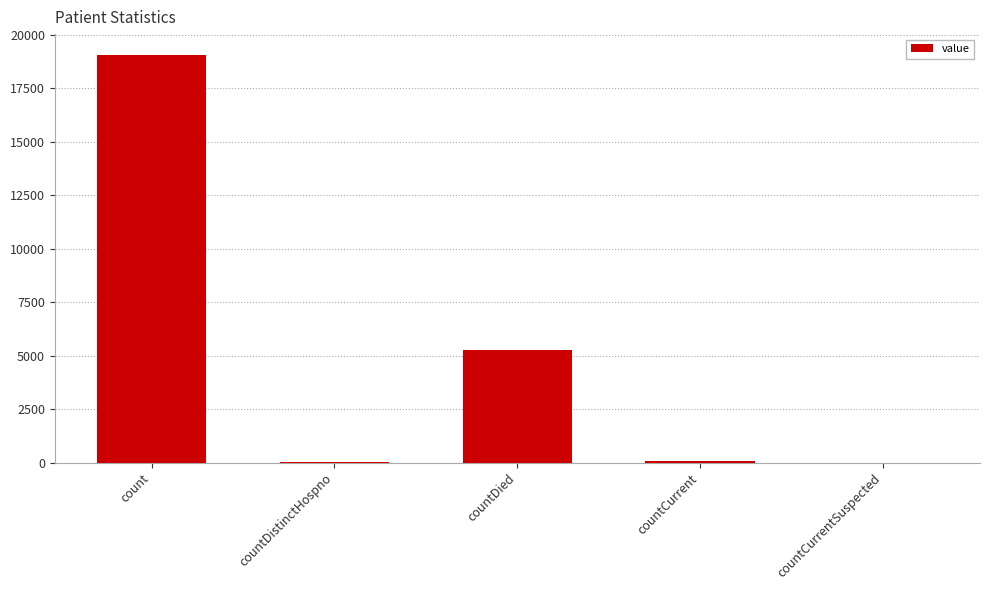

Is it true that the value at countCurrentSuspected is -9786?

False